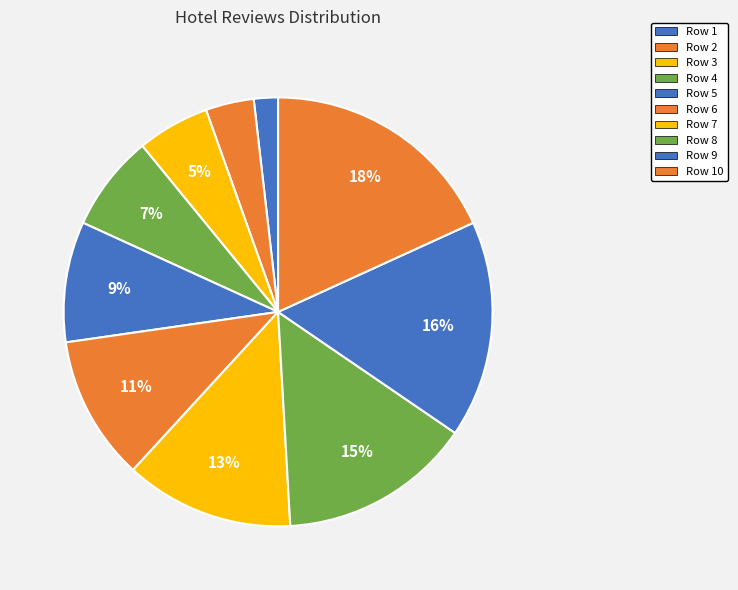

To the nearest percent, what percentage of the pie is Row 4?

7%